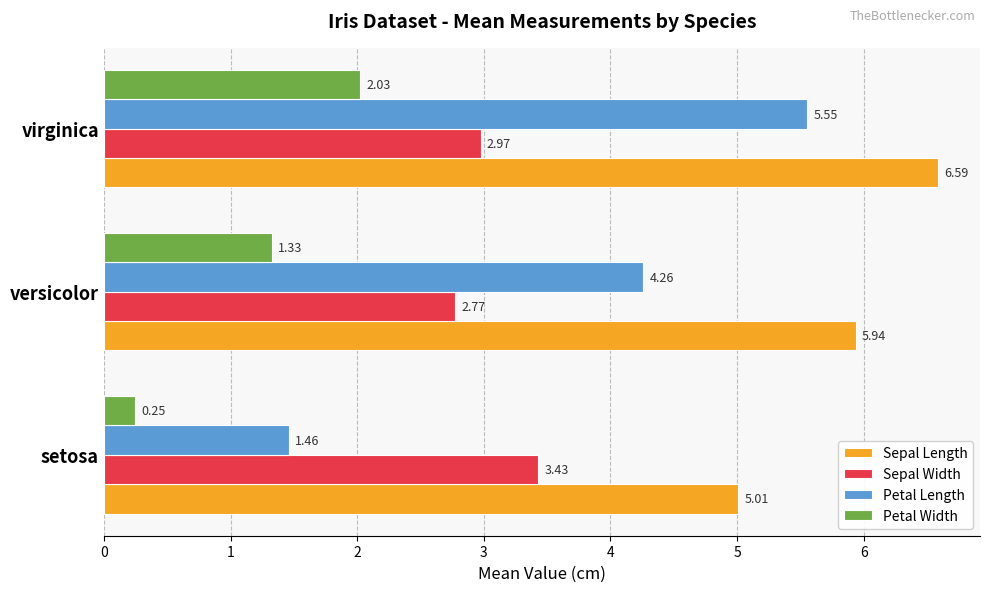

Rank the series by their maximum value, from highest to lowest.

Sepal Length, Petal Length, Sepal Width, Petal Width